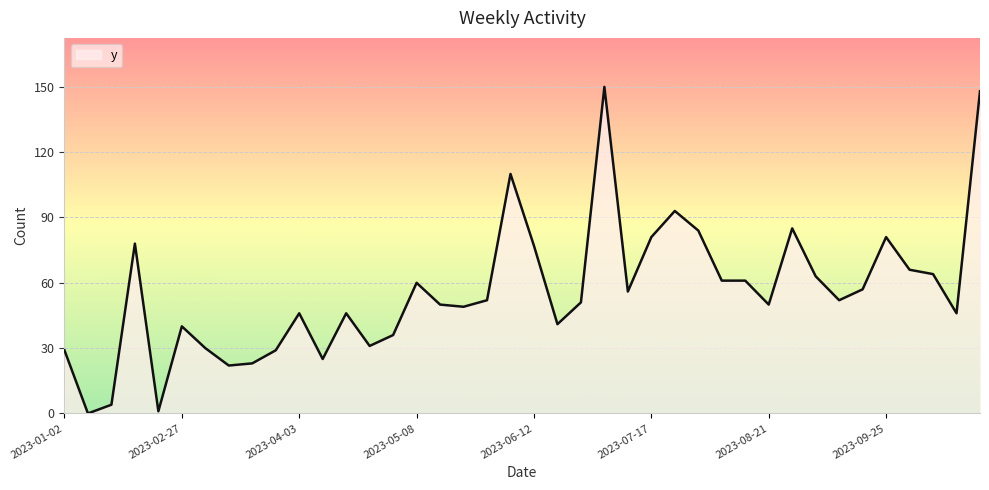

Is this an area chart (filled region under the line)?

No